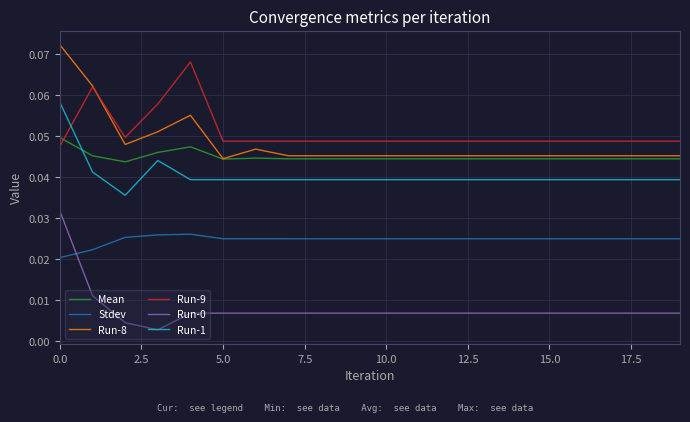

True or false: Stdev and Mean cross at least once.

False